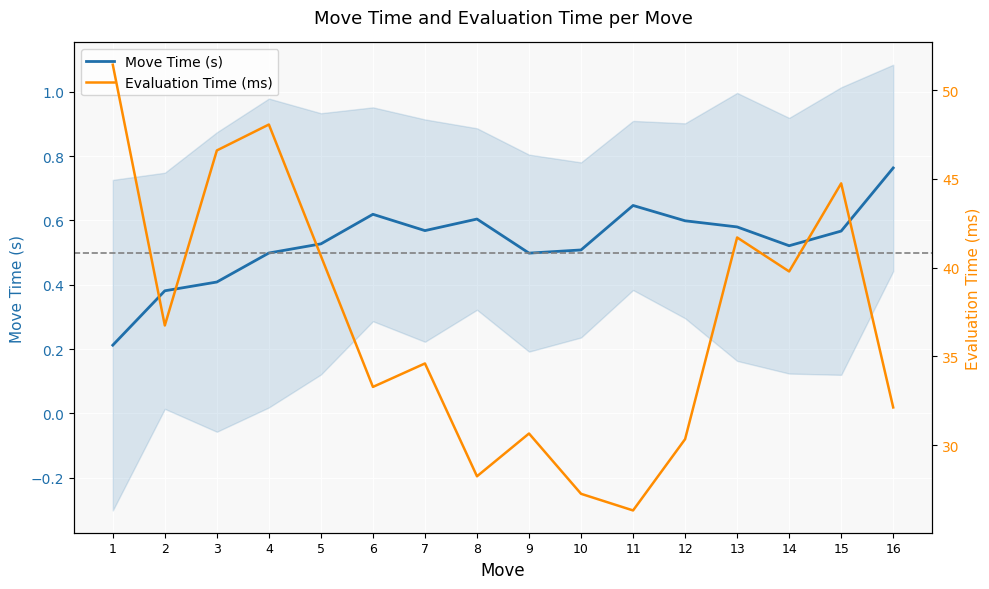

What is the spread (max minus min) of values at 2?

36.4